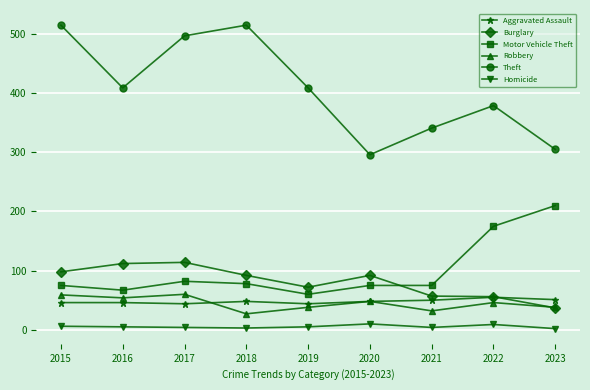

Which series has the largest total across all categories?

Theft